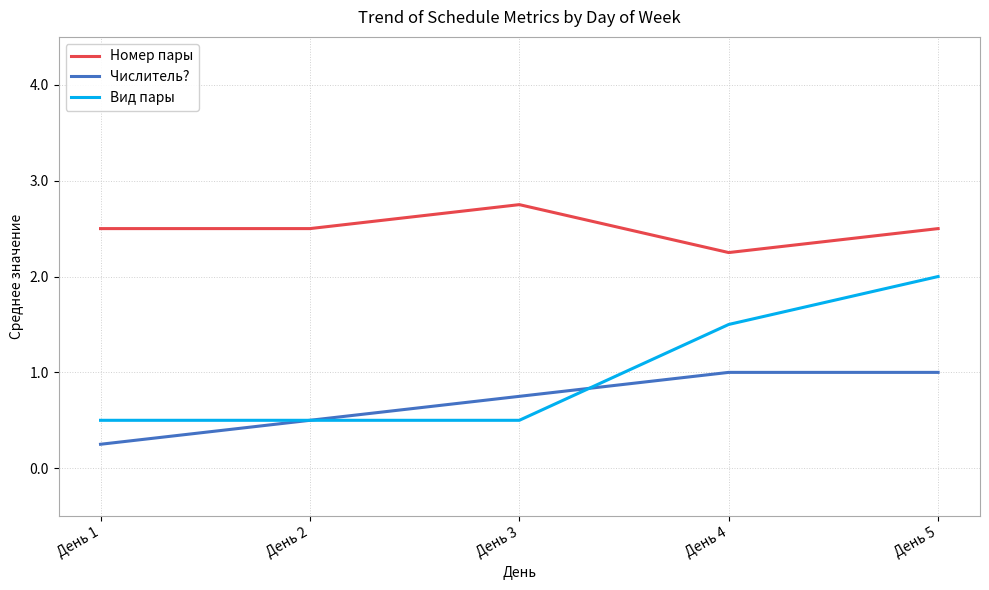

What is the total value across all series at День 5?

5.5